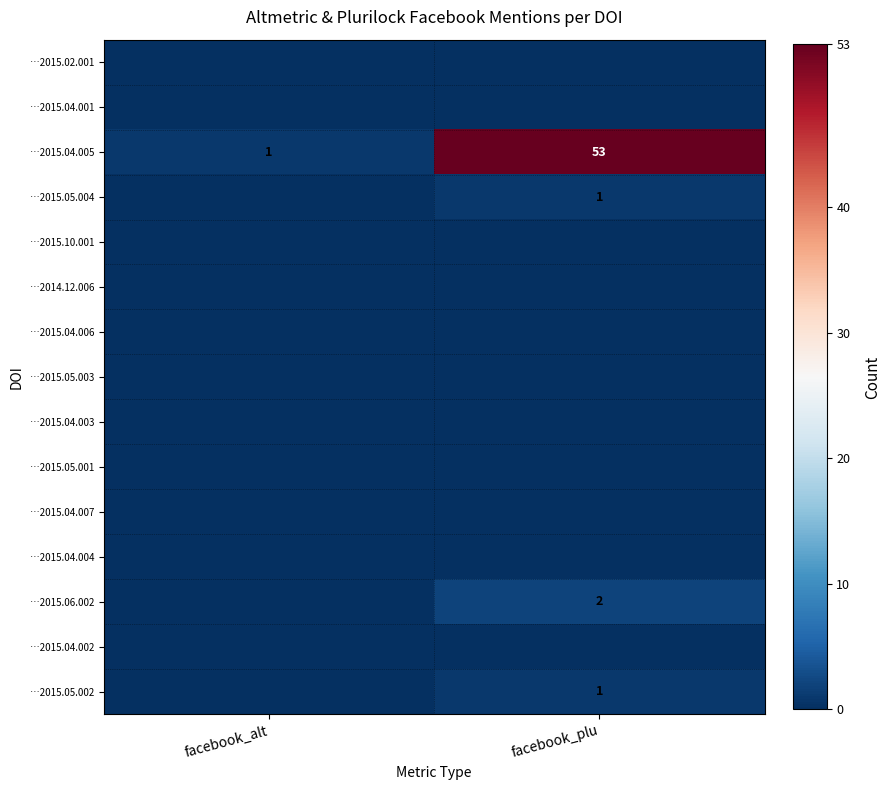

Is it true that …2015.04.005 equals 53 at facebook_plu?

True